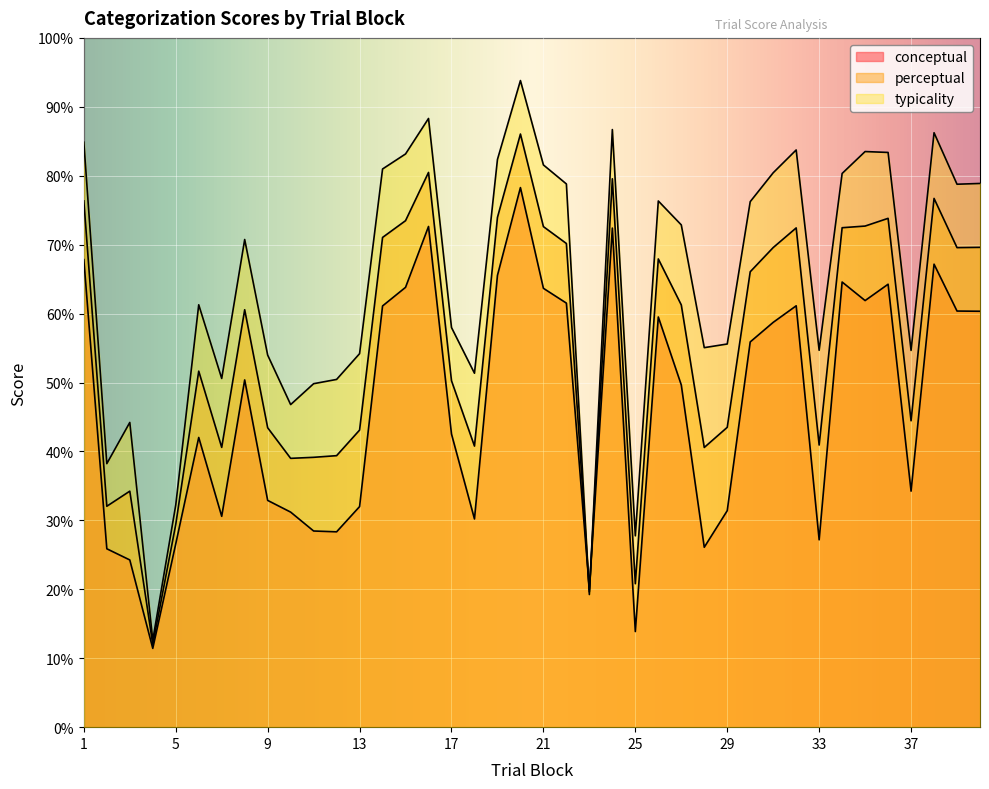

Which category has the highest value across all series?

20